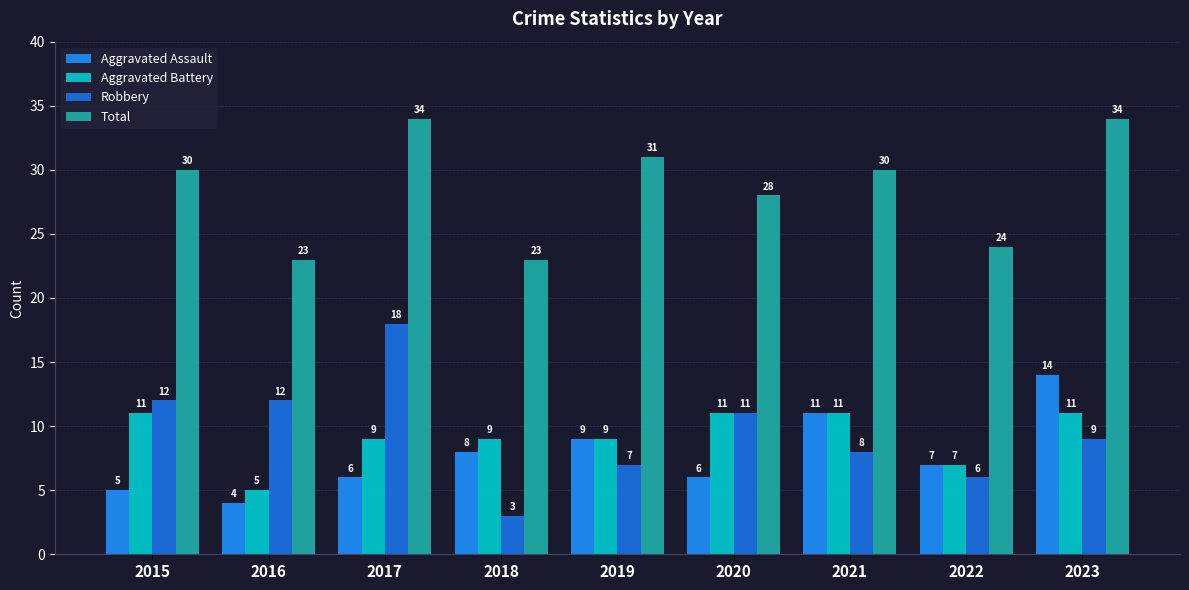

What is the maximum value shown in the chart?

34